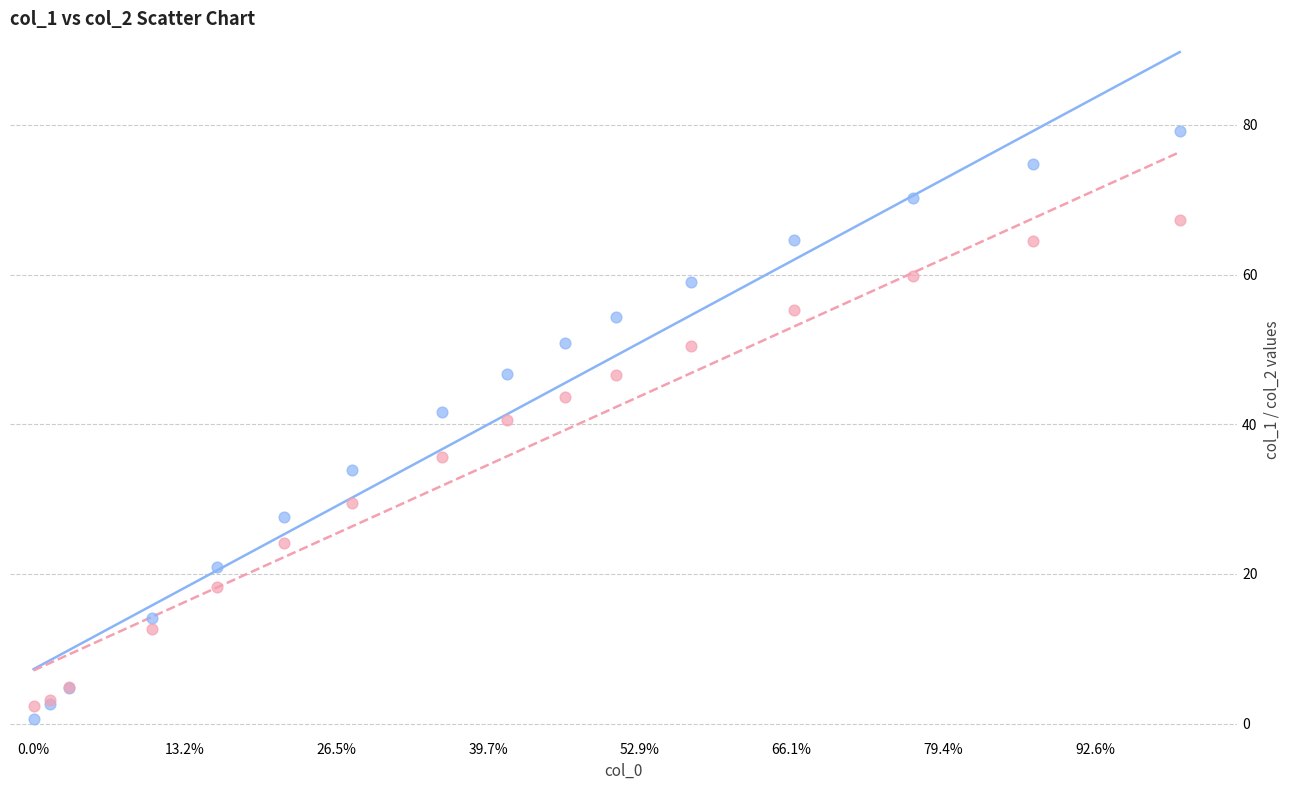

Which series has the largest Y range (max minus min)?

col_1